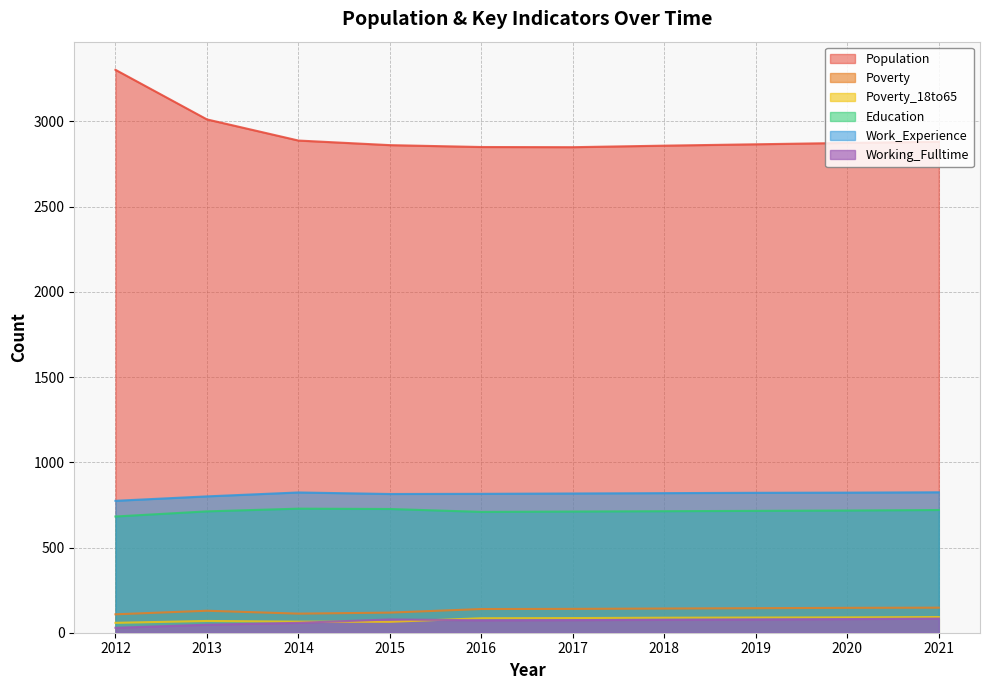

True or false: Population and Working_Fulltime cross at least once.

False